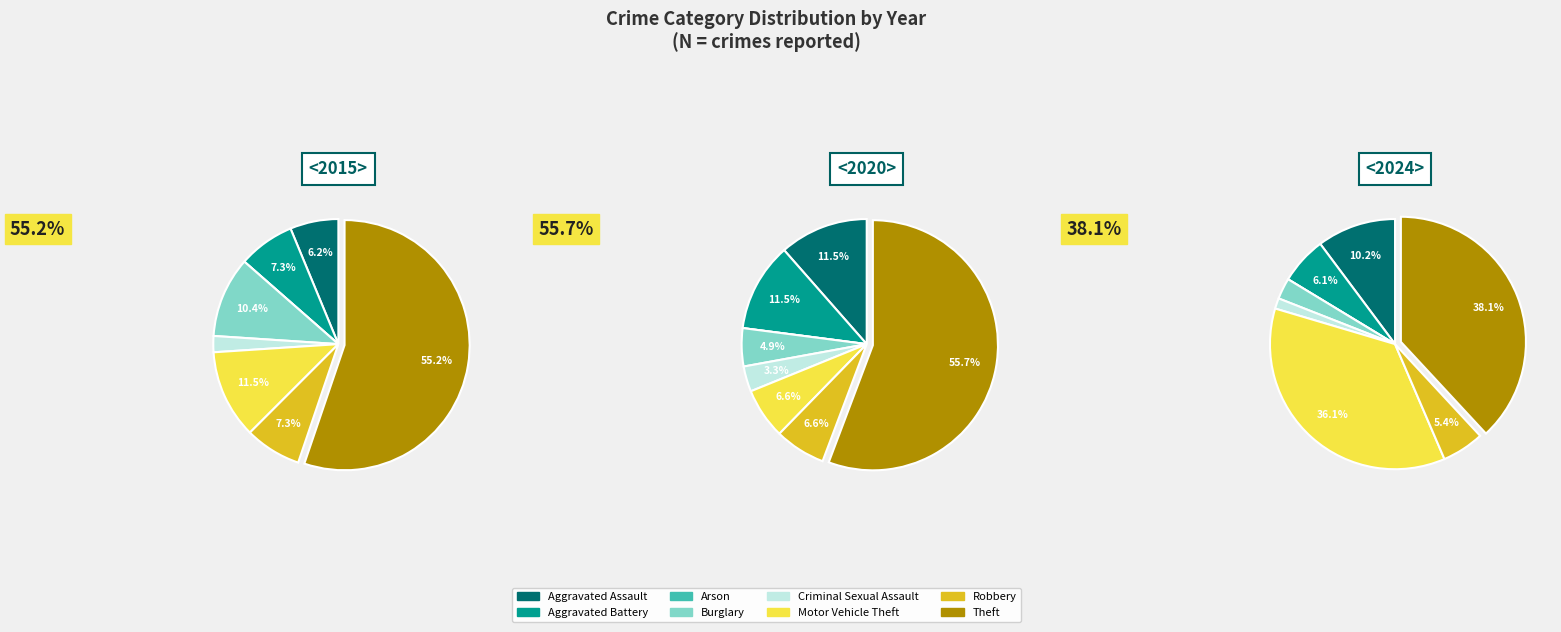

To the nearest percent, what is the difference between the largest and smallest slice percentages?

56%